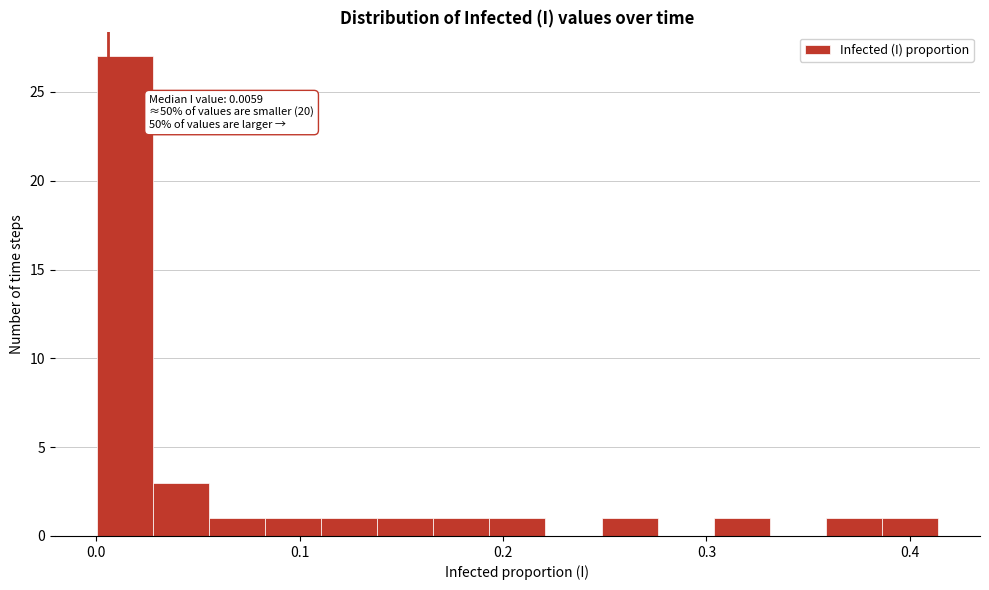

Read against the x-axis, roughly where is the centre of the tallest bar?

0.01